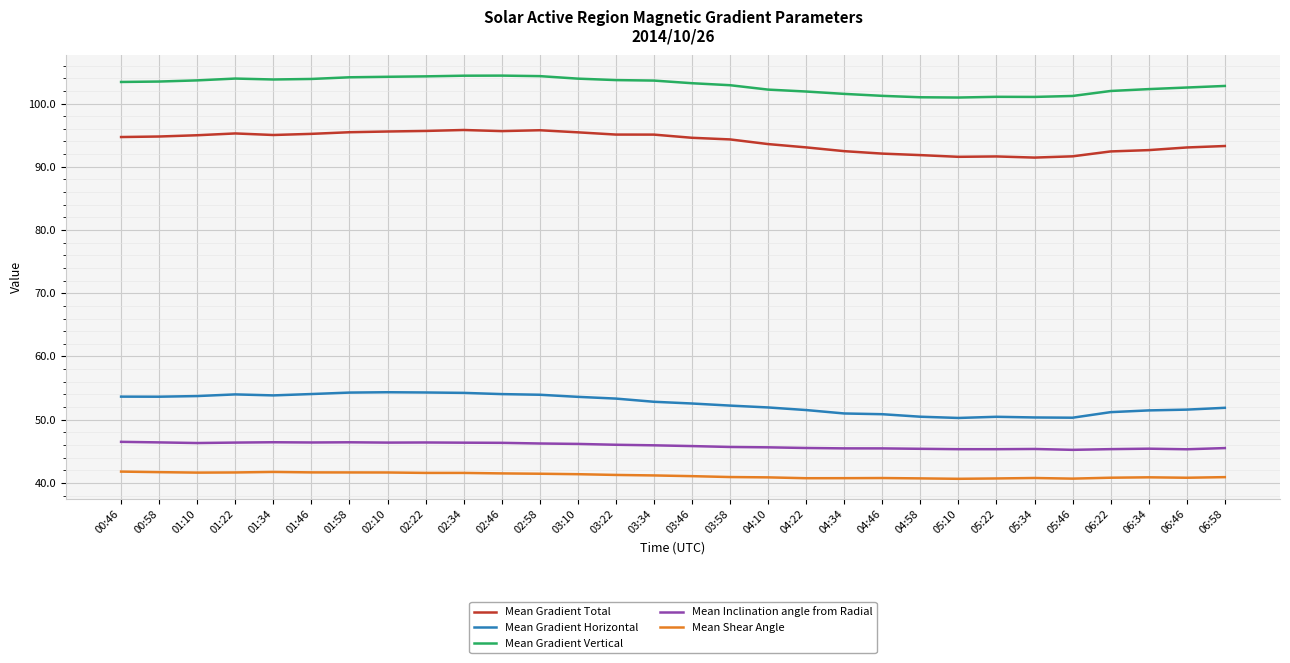

What position from the right is 04:34?

11